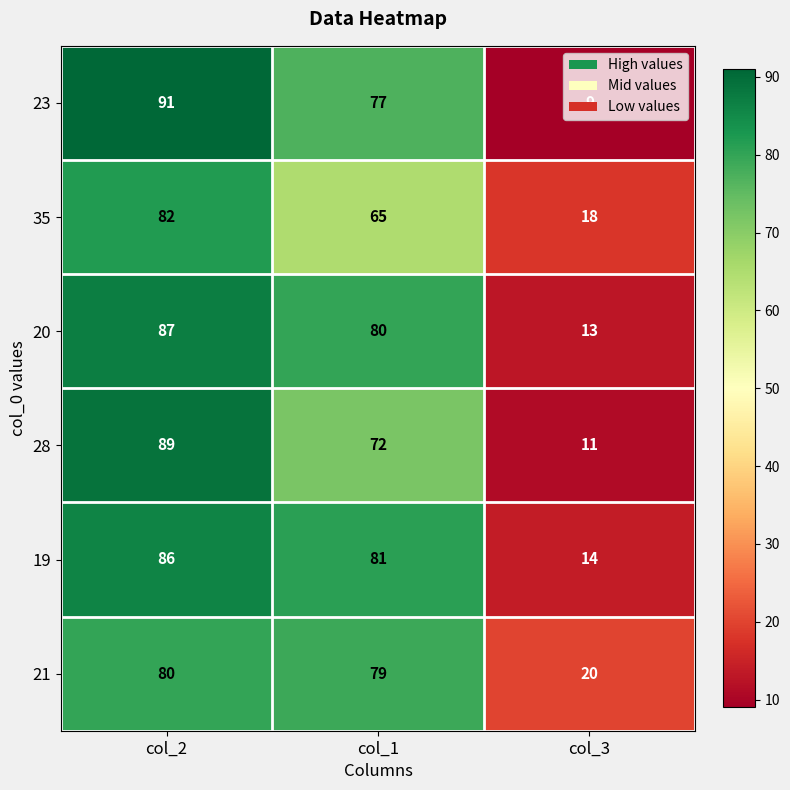

Rank the series at col_2 from lowest to highest value.

21, 35, 19, 20, 28, 23